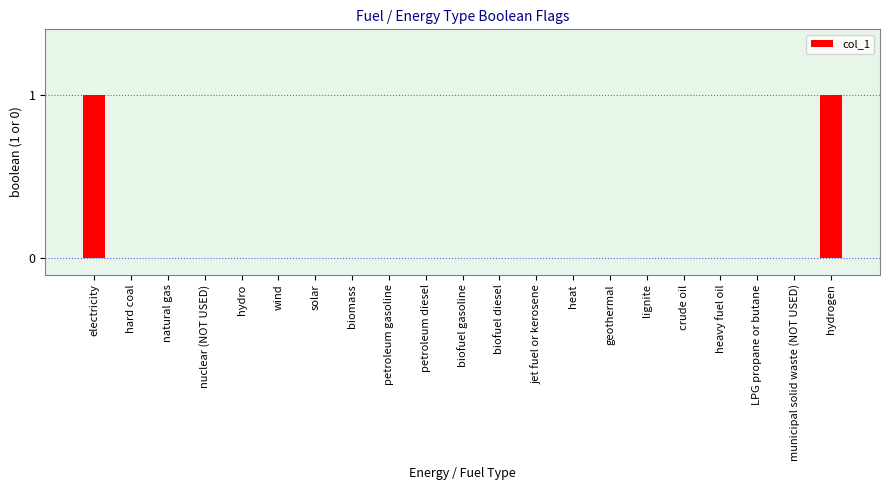

Reading right to left, extract all data points from this chart.

1	0	0	0	0	0	0	0	0	0	0	0	0	0	0	0	0	0	0	0	1